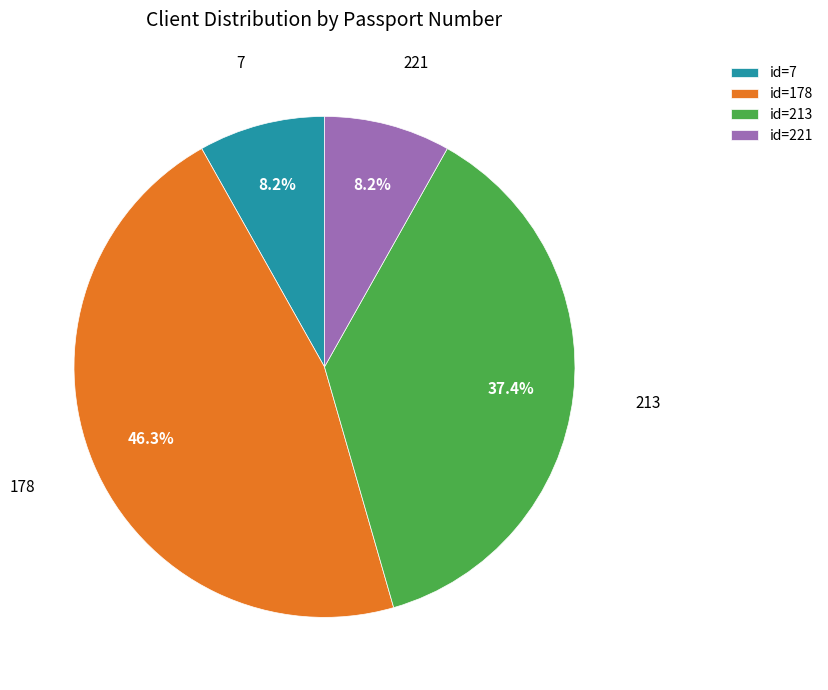

Which has a higher value, id=178 or id=213?

id=178